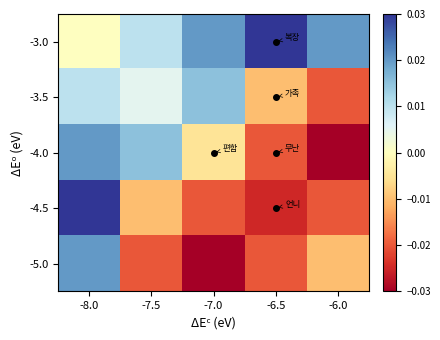

At which category is the sum across all series the highest?

-8.0